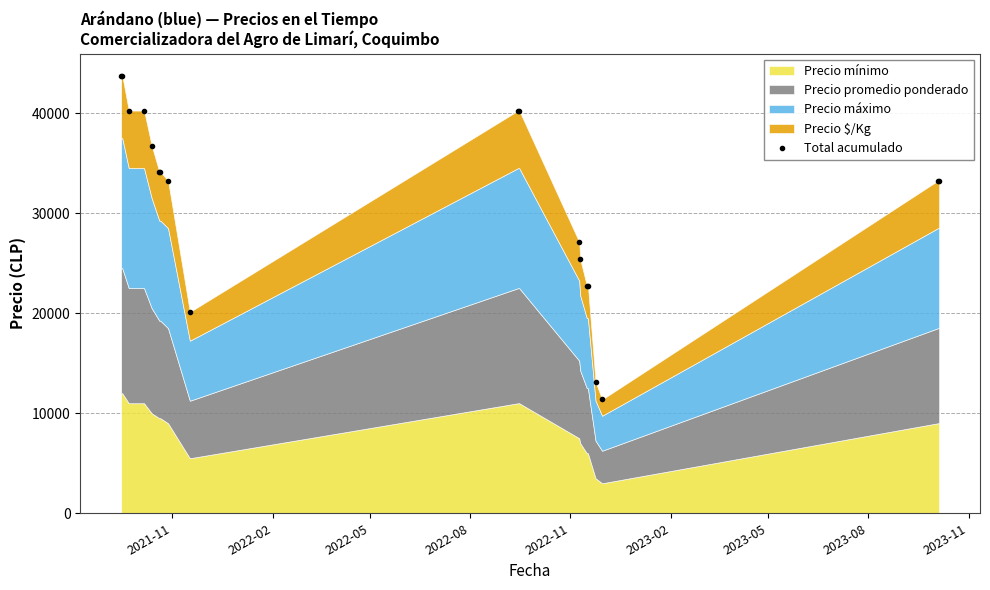

The value at 2023-08 is 44850. True or false?

False